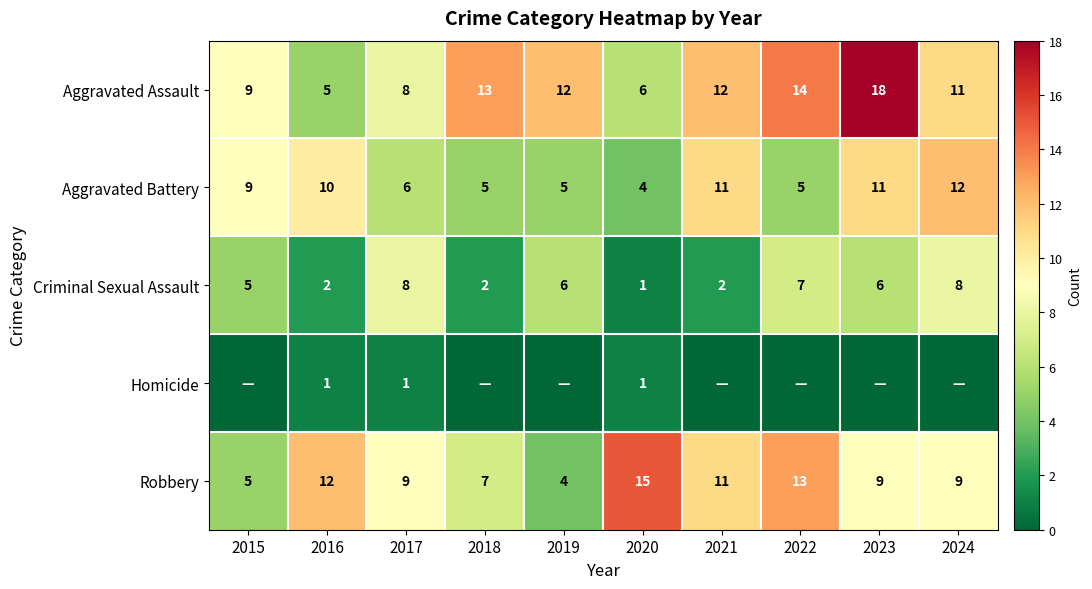

How many values in the Aggravated Battery series are below 9?

5